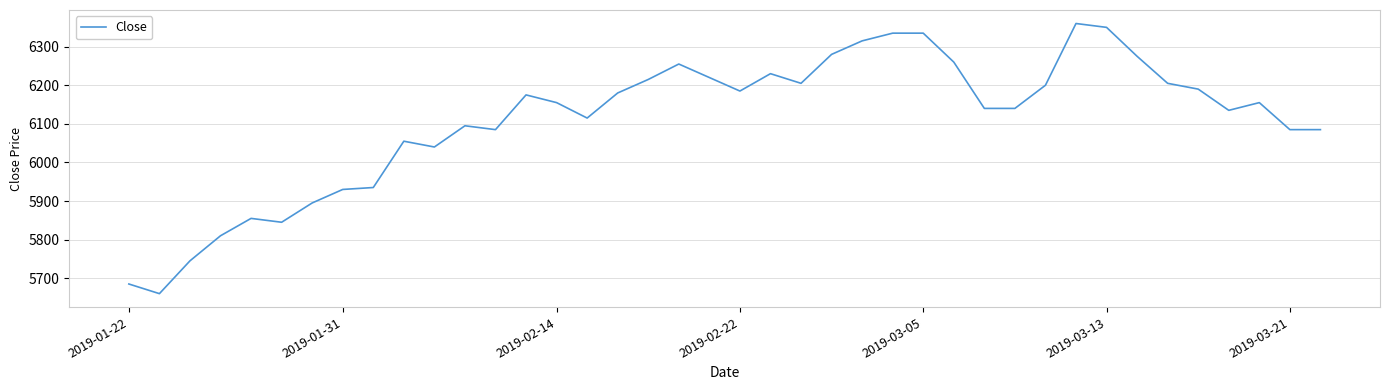

What is the maximum value shown in the chart?

6360